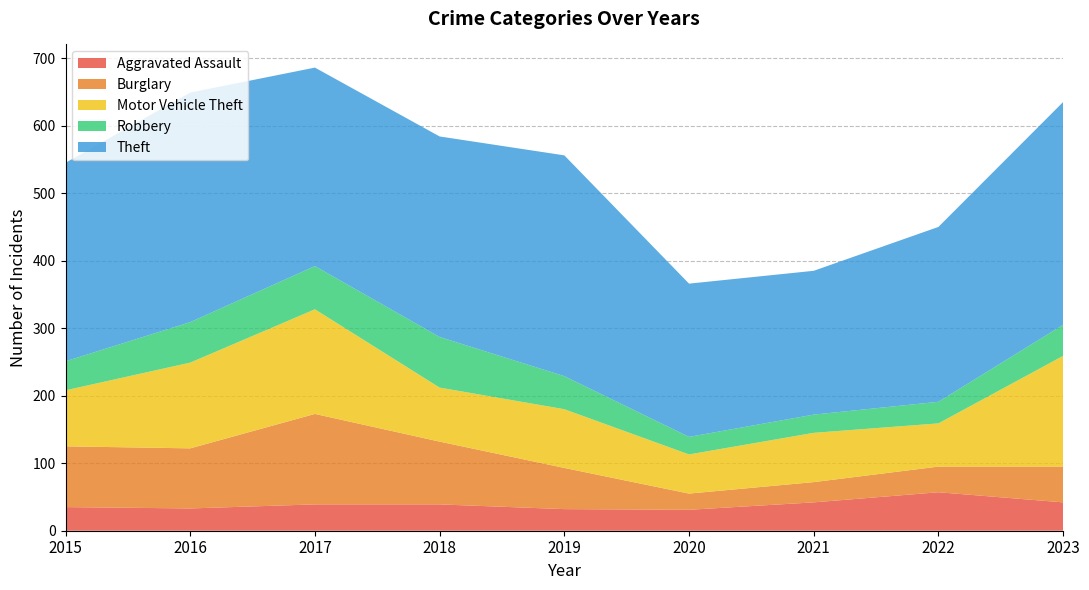

Reading left to right, extract all data points from this chart.

Aggravated Assault: 2015=35	2016=33	2017=39	2018=39	2019=32	2020=31	2021=42	2022=57	2023=42
Burglary: 2015=90	2016=89	2017=134	2018=93	2019=61	2020=24	2021=30	2022=38	2023=53
Motor Vehicle Theft: 2015=83	2016=127	2017=155	2018=80	2019=87	2020=58	2021=73	2022=64	2023=164
Robbery: 2015=43	2016=60	2017=64	2018=75	2019=49	2020=26	2021=27	2022=32	2023=46
Theft: 2015=294	2016=340	2017=294	2018=297	2019=327	2020=227	2021=213	2022=259	2023=330